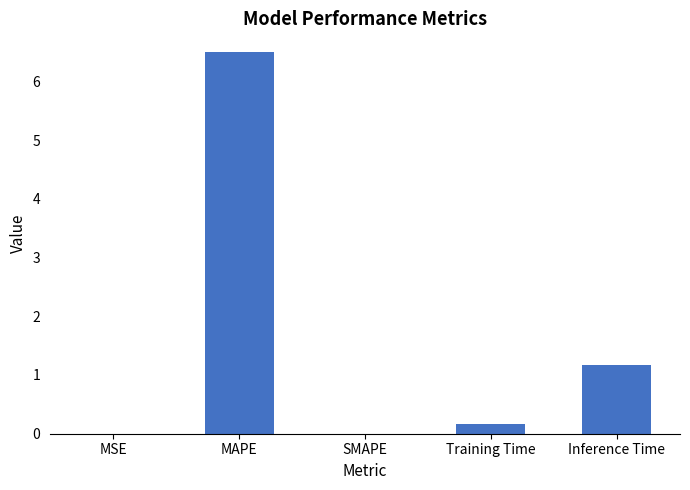

What is the sum of all values?

7.8